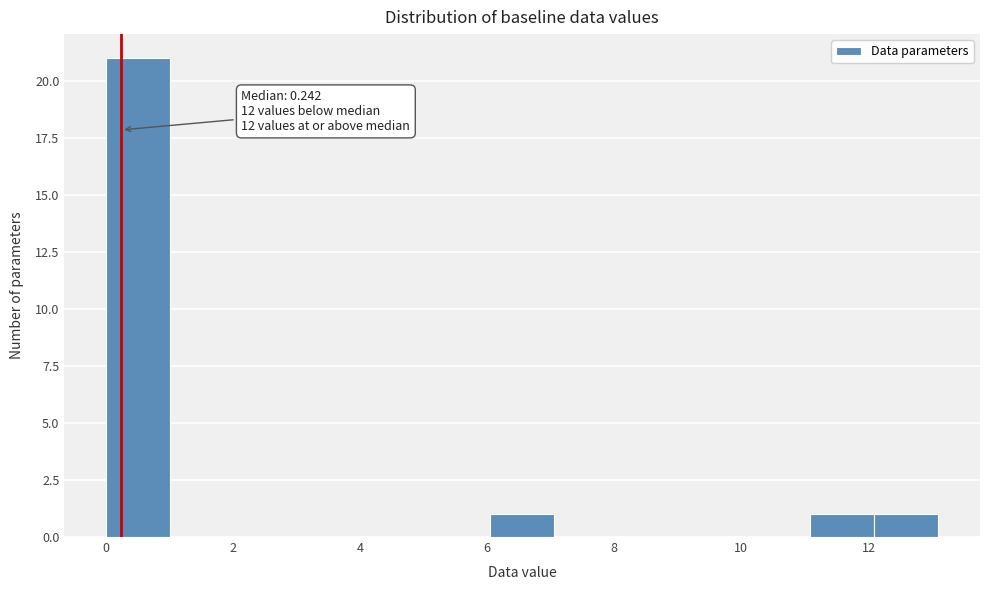

Over which range of the x-axis is the bar tallest?

0.0 to 1.0